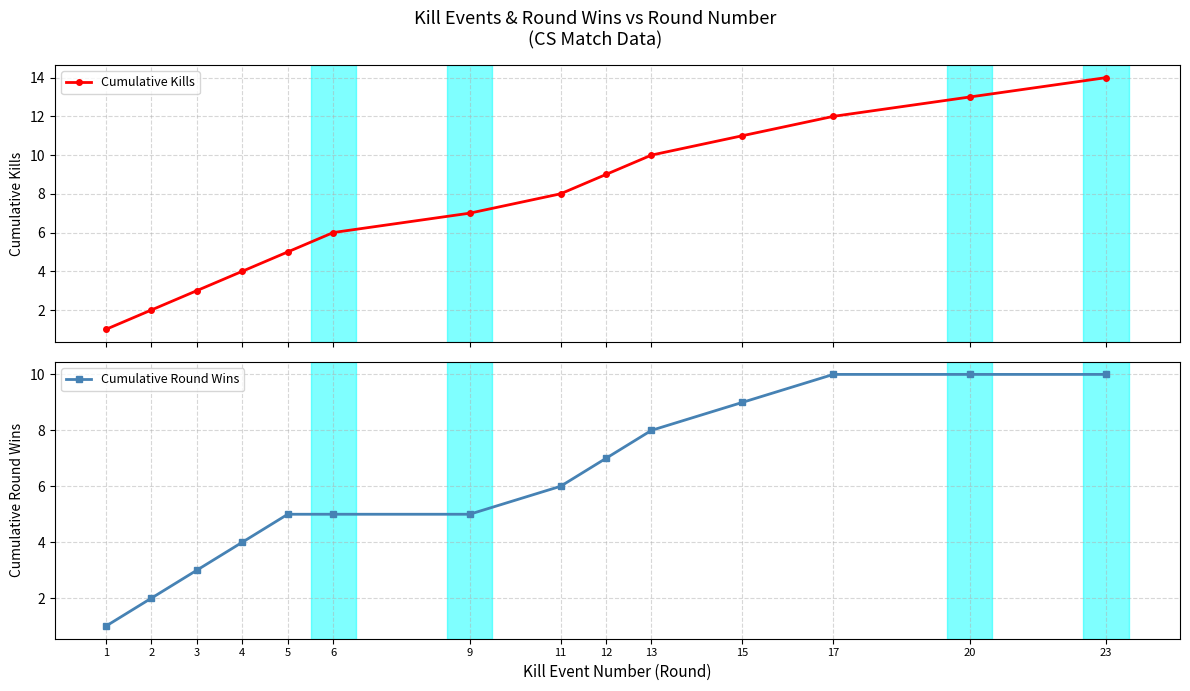

What are all the series names shown in the legend?

Cumulative Kills, Cumulative Round Wins